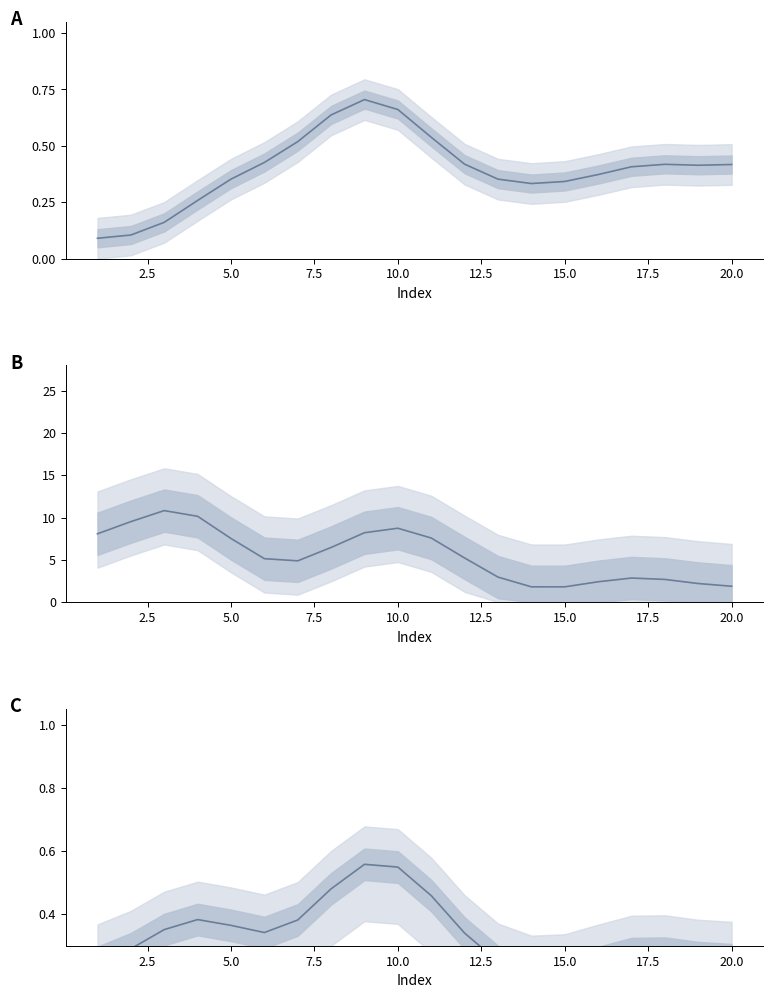

What is the lowest value of the col_1 series?

0.1